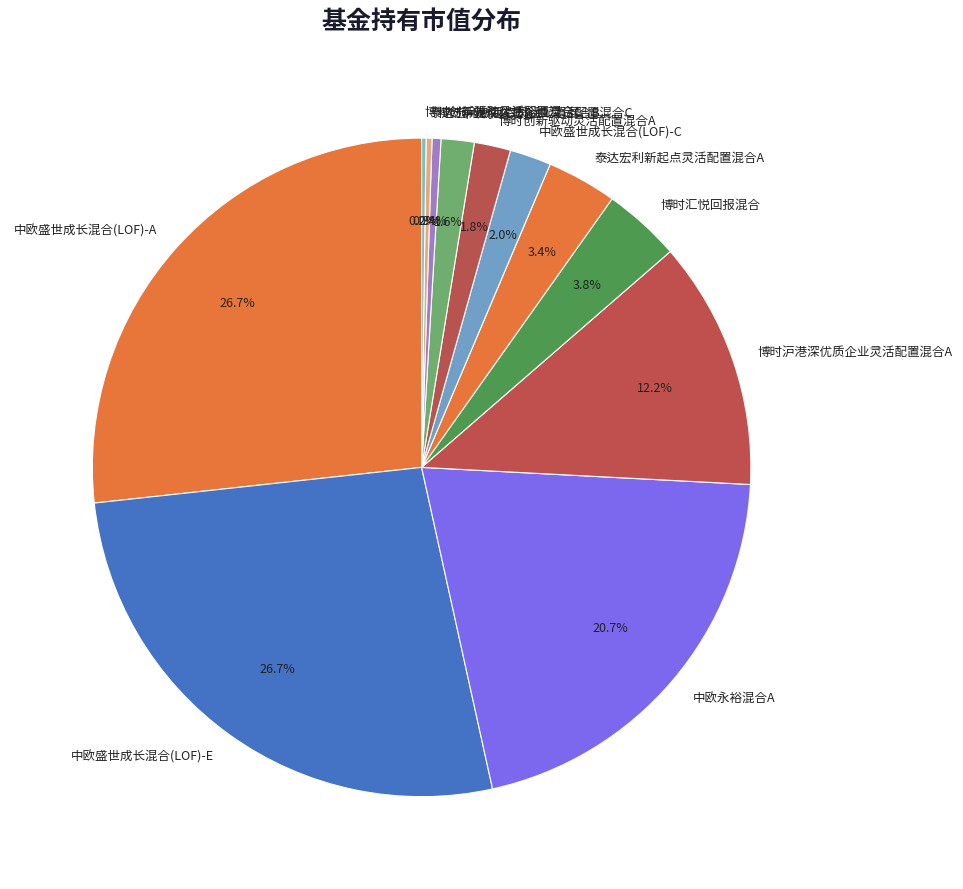

Does 泰达宏利新起点灵活配置混合B represent more than half of the total?

No